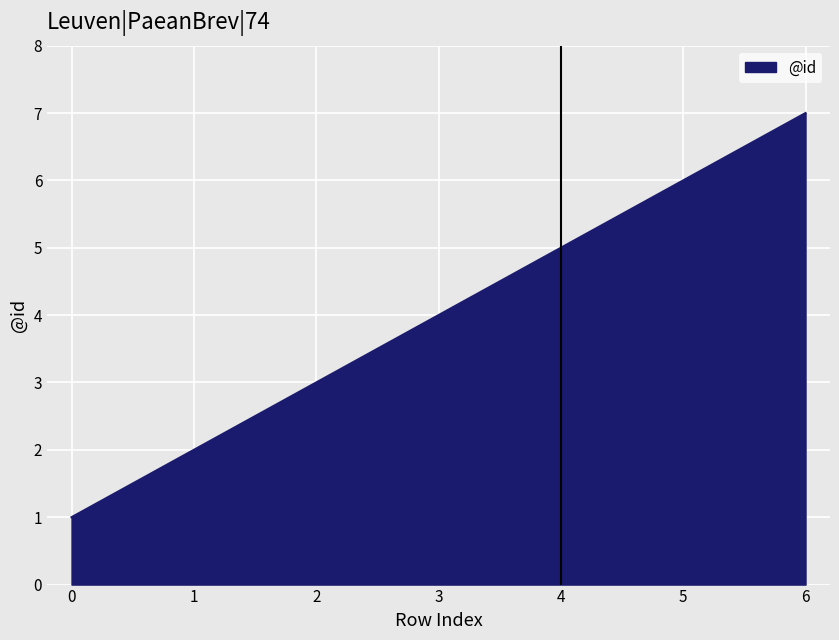

What is the smallest value displayed?

1.0